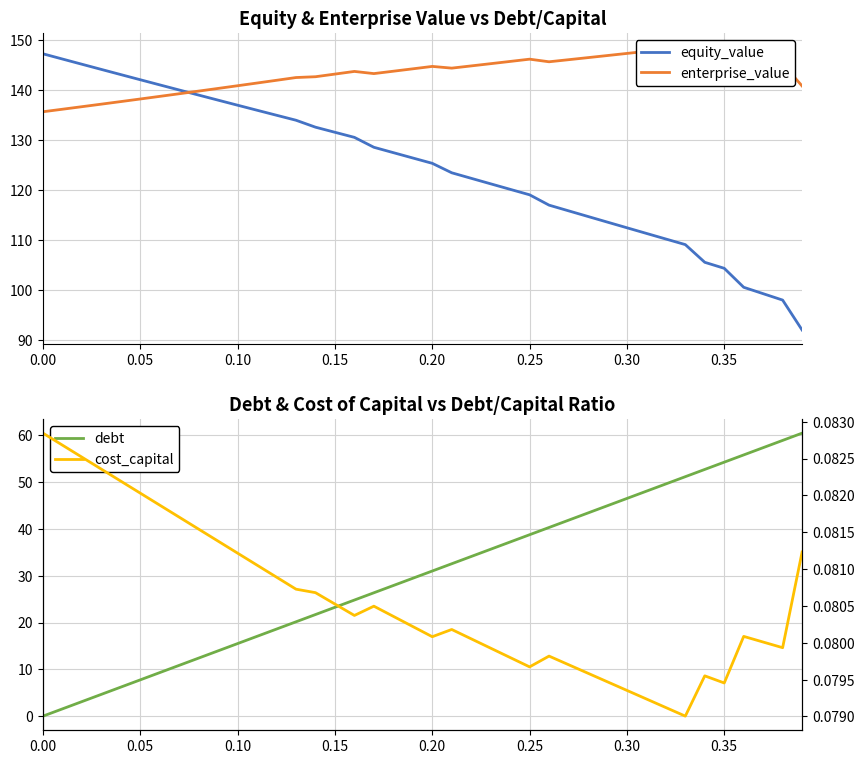

Rank the series by their maximum value, from lowest to highest.

cost_capital, debt, equity_value, enterprise_value